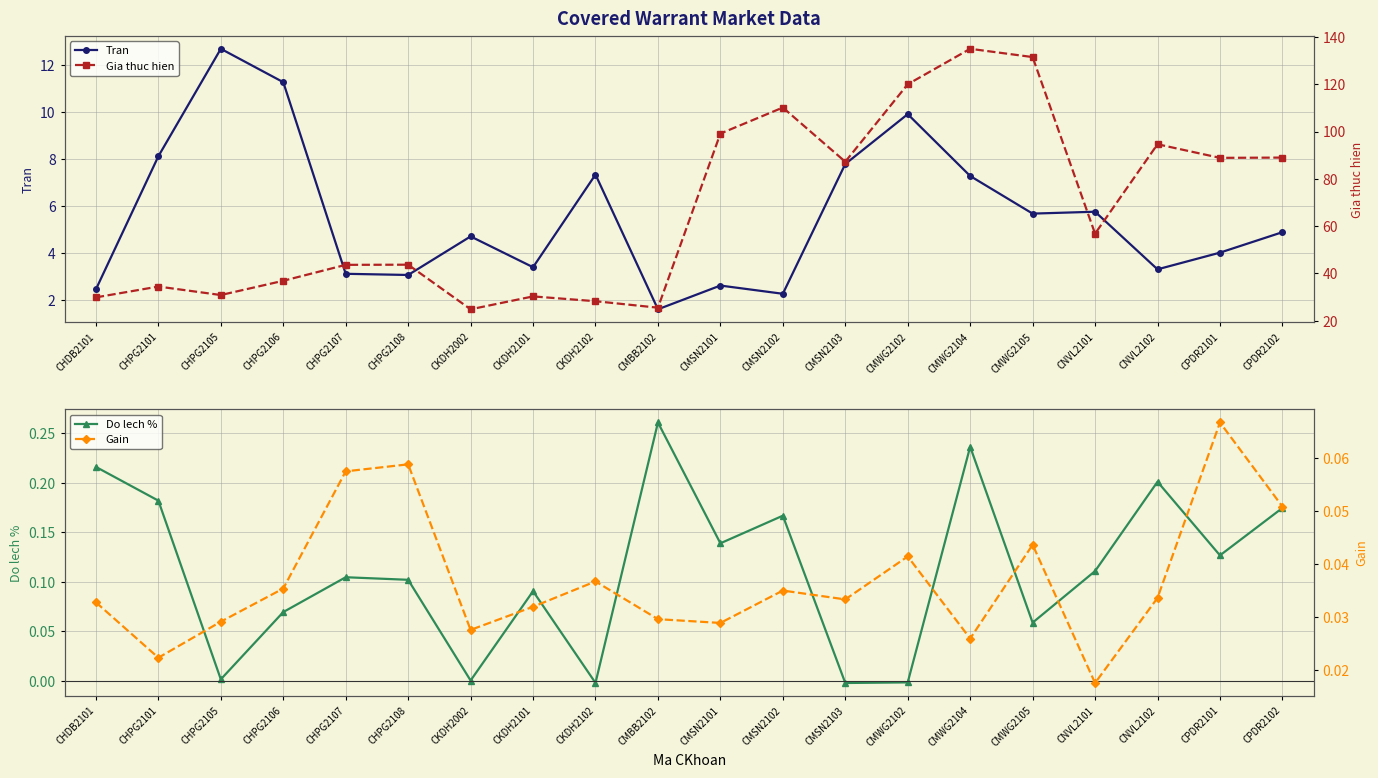

What position from the right is CPDR2101?

2